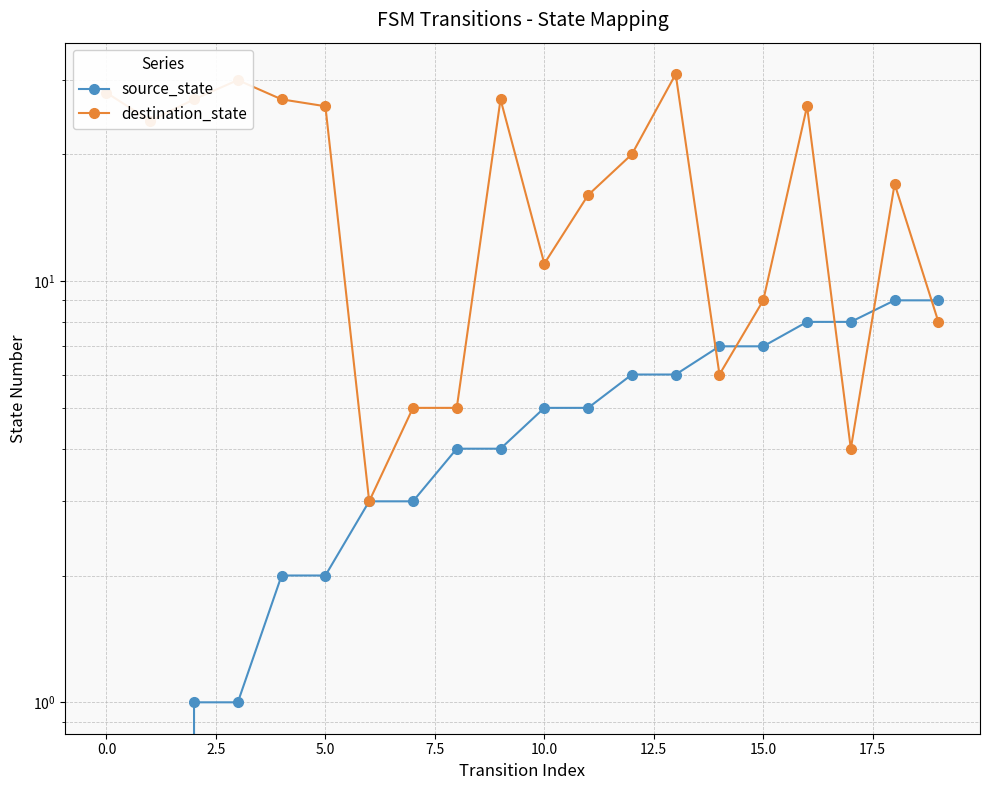

How many values in the source_state series exceed 5?

8